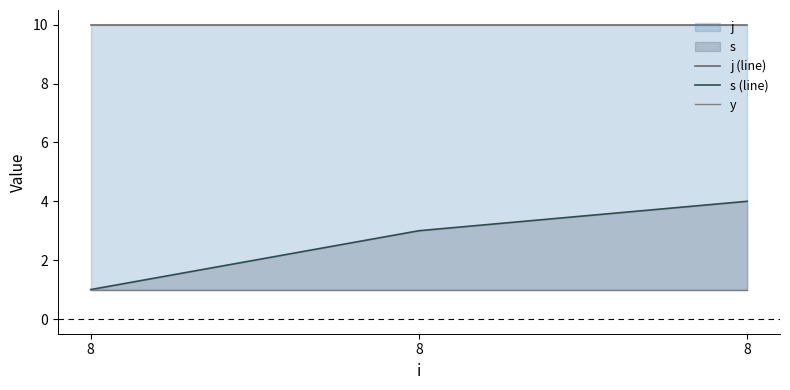

True or false: s (line) has a value of 3 at 8.

True